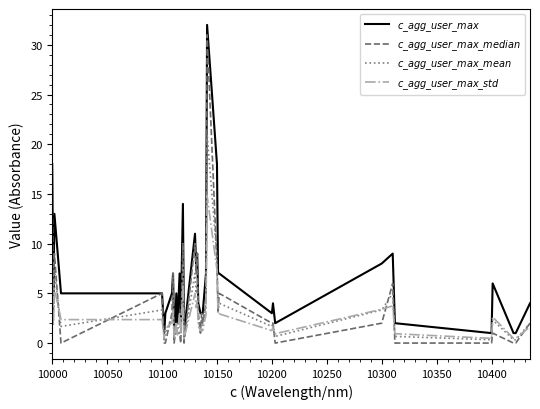

What is the maximum value shown in the chart?

32.0